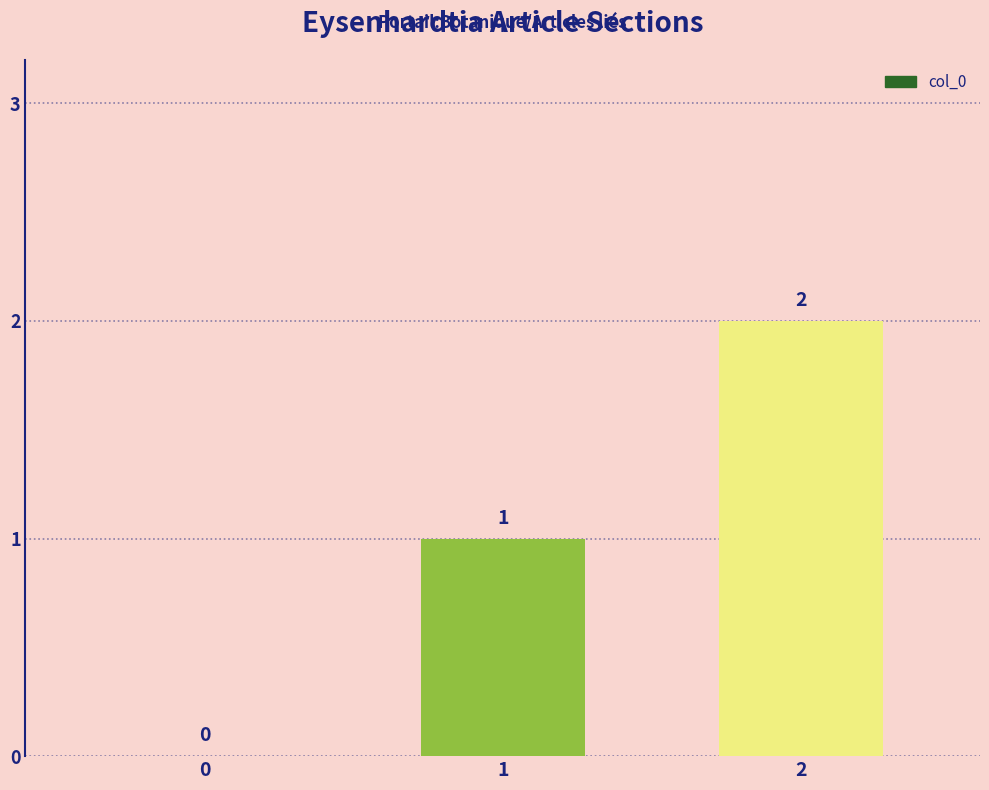

Reading left to right, extract all data points from this chart.

0=0	1=1	2=2